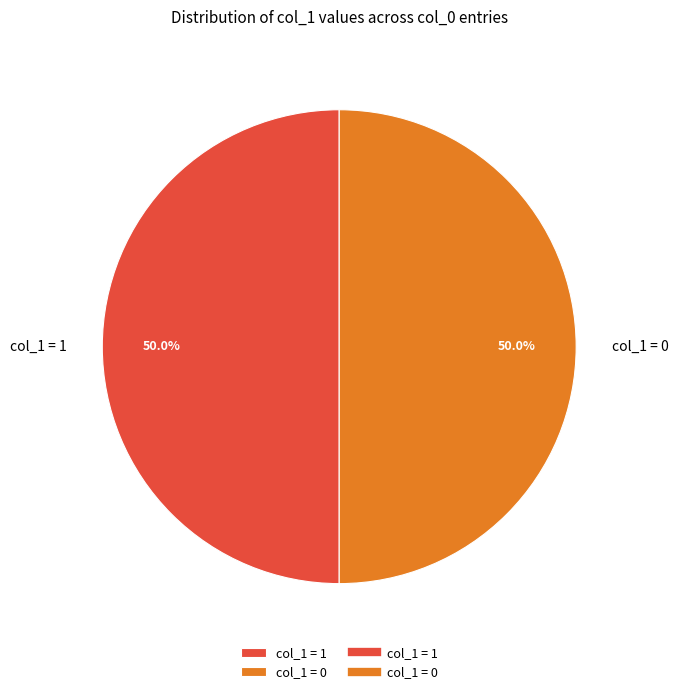

What is the ratio of the value at col_1 = 1 to the value at col_1 = 0?

1.0